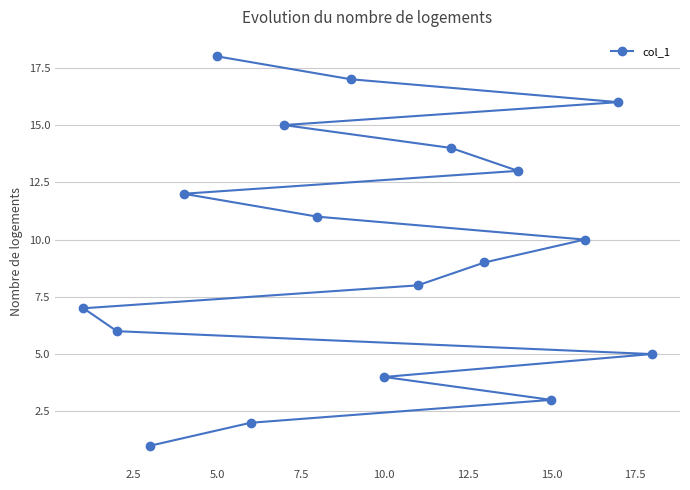

True or false: the data shows 4 at 10.0.

True